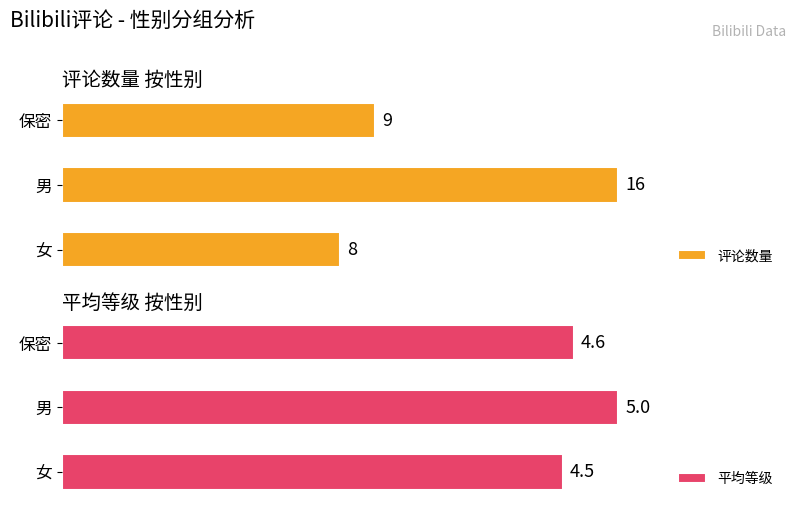

How many groups of bars are there?

3